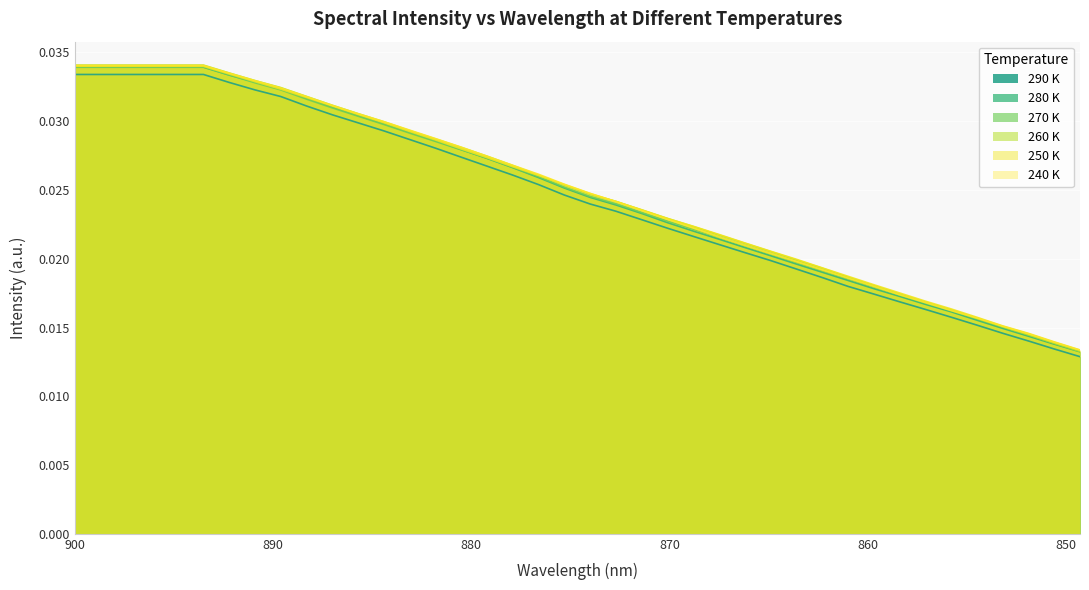

Count the number of data series in this chart.

6